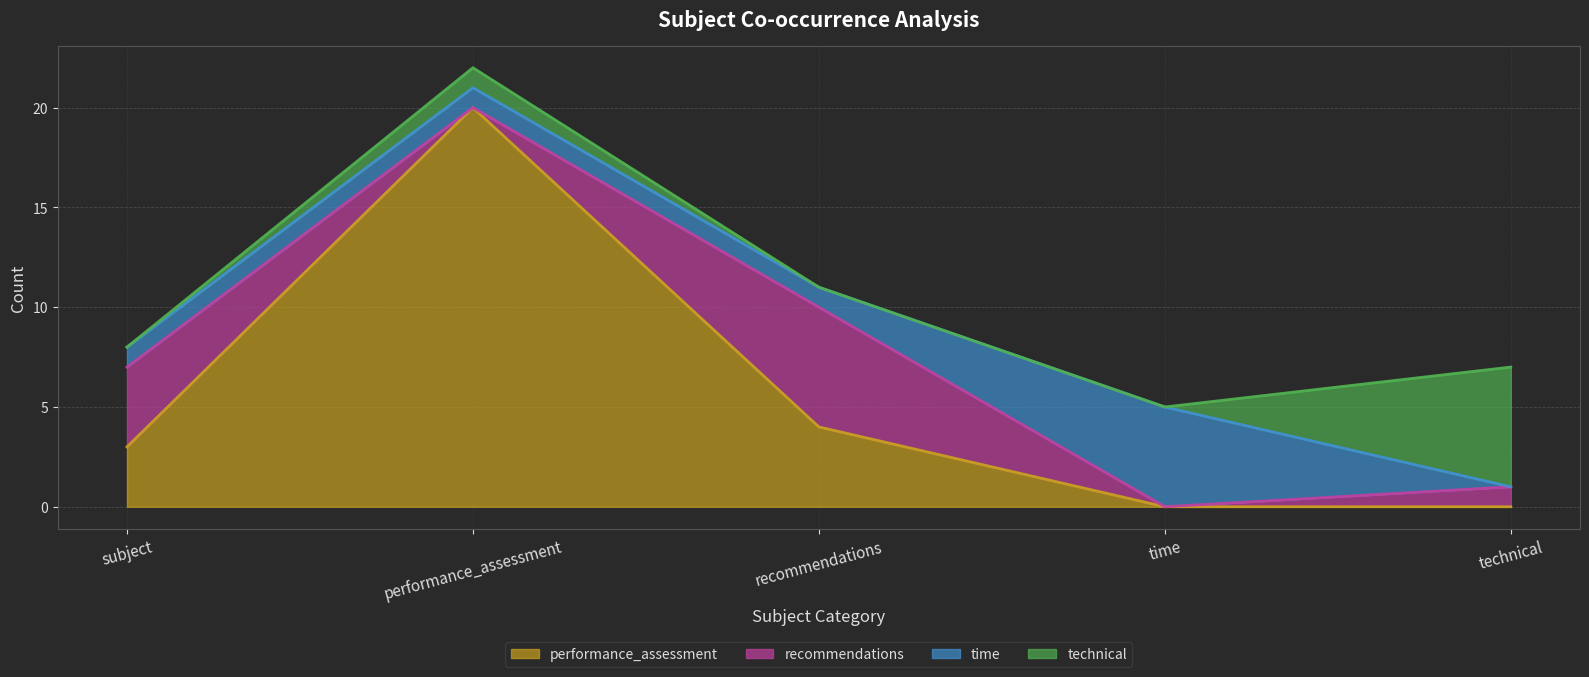

Where is the first local maximum for technical?

performance_assessment